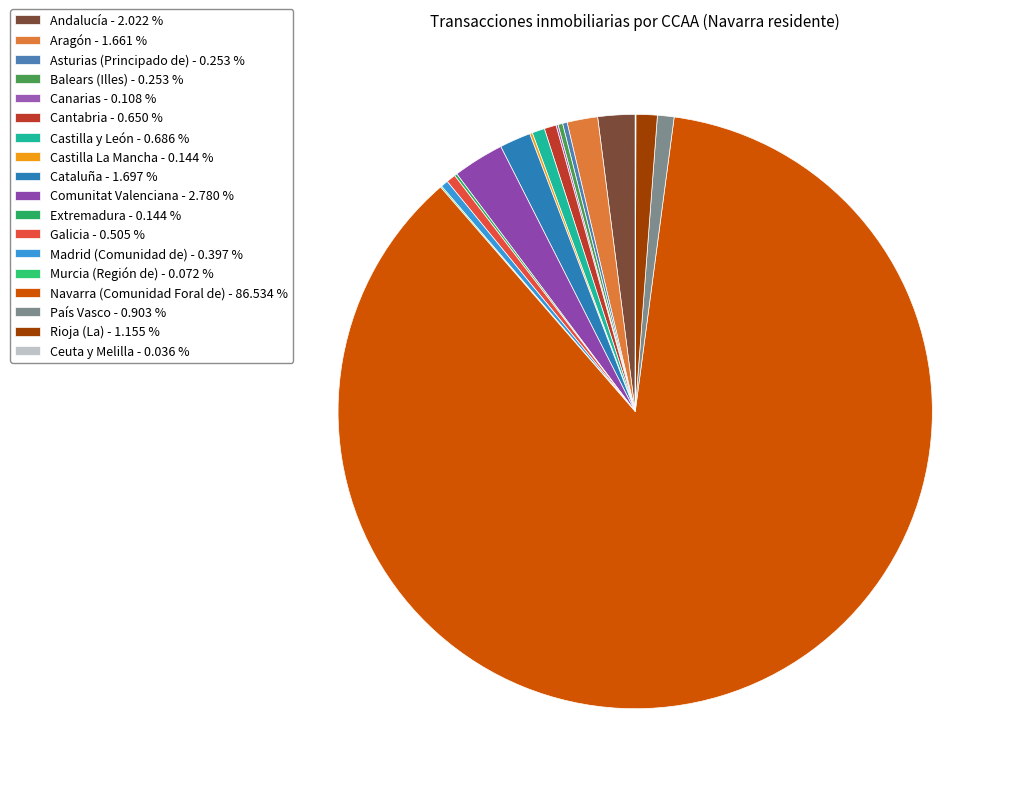

Which has a higher value, Extremadura or Cantabria?

Cantabria